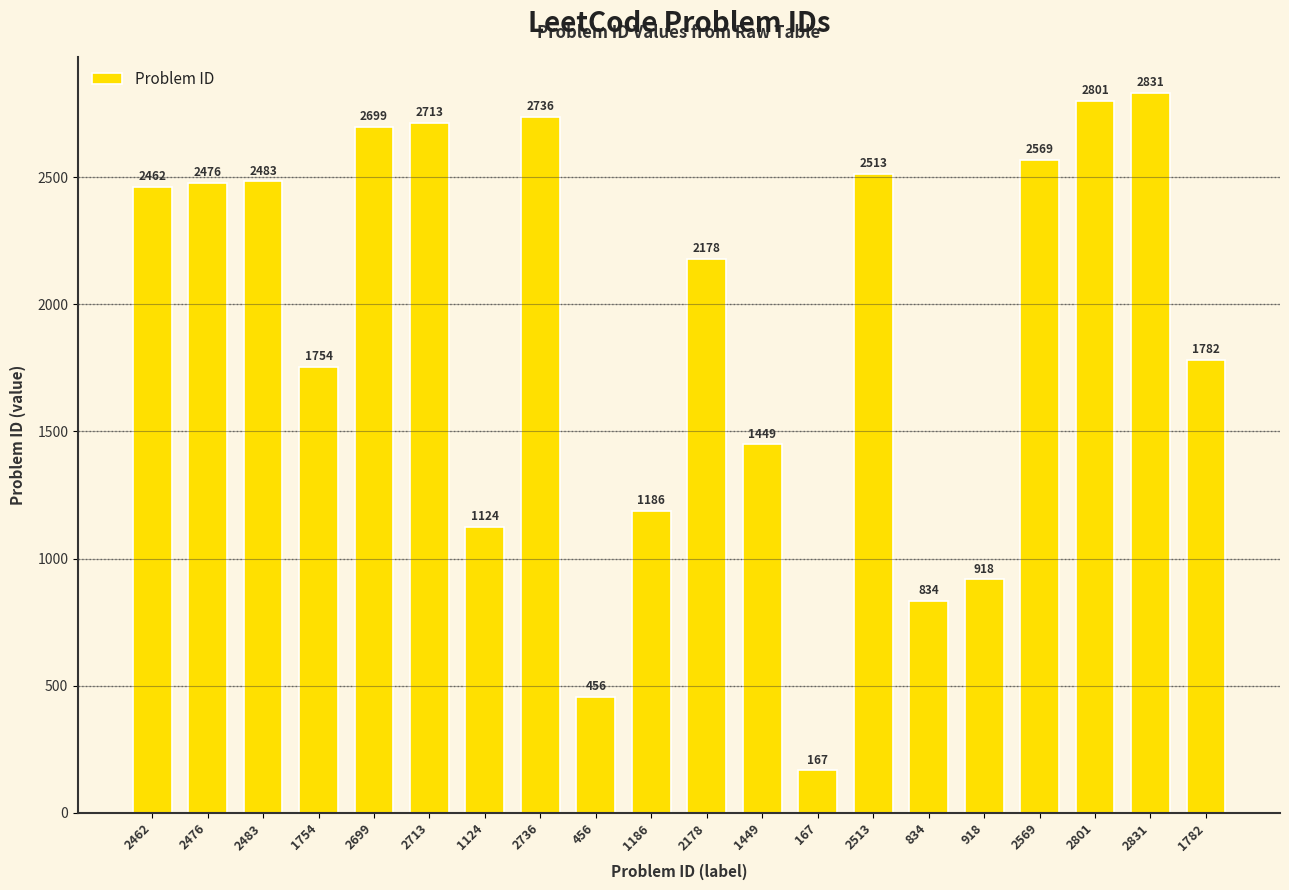

The value at 1782 is 2641. True or false?

False